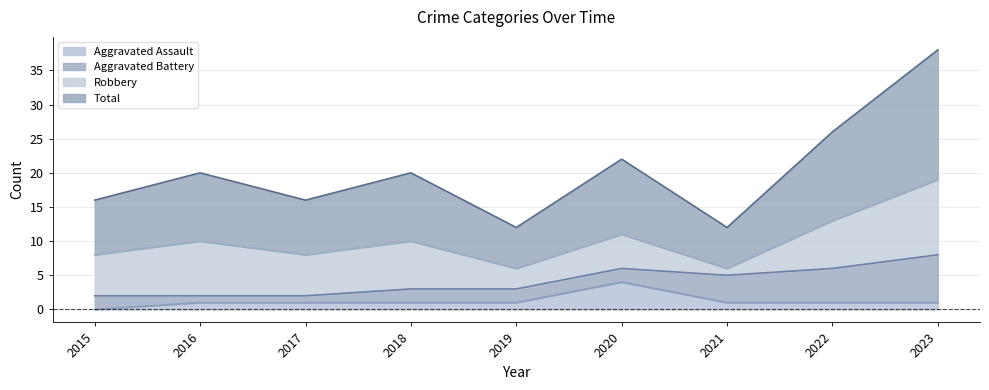

What is the value of the Aggravated Assault point at the 4th from the left?

1